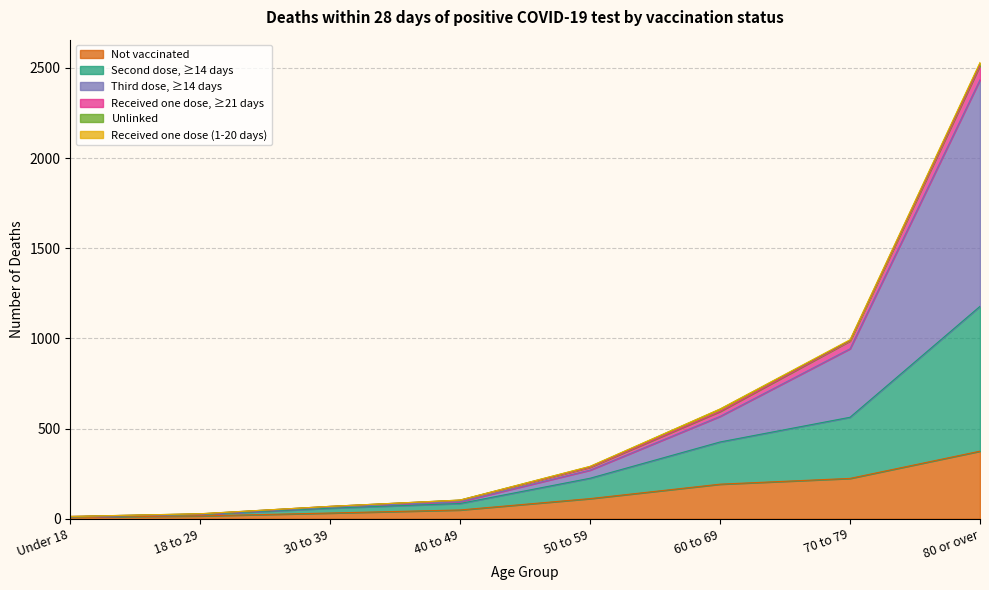

The Not vaccinated series shows 326 at 70 to 79. True or false?

False